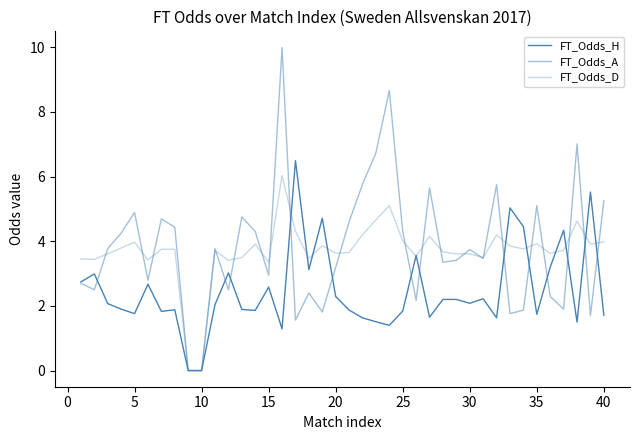

How many lines are shown in the chart?

3